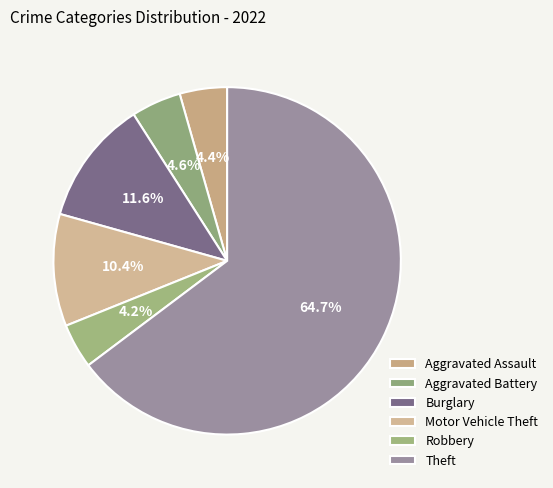

Count the number of slices in the pie.

6